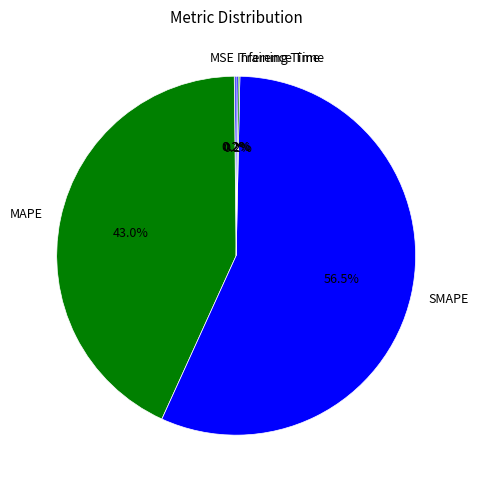

What is the ratio of the value at MAPE to the value at SMAPE?

0.8